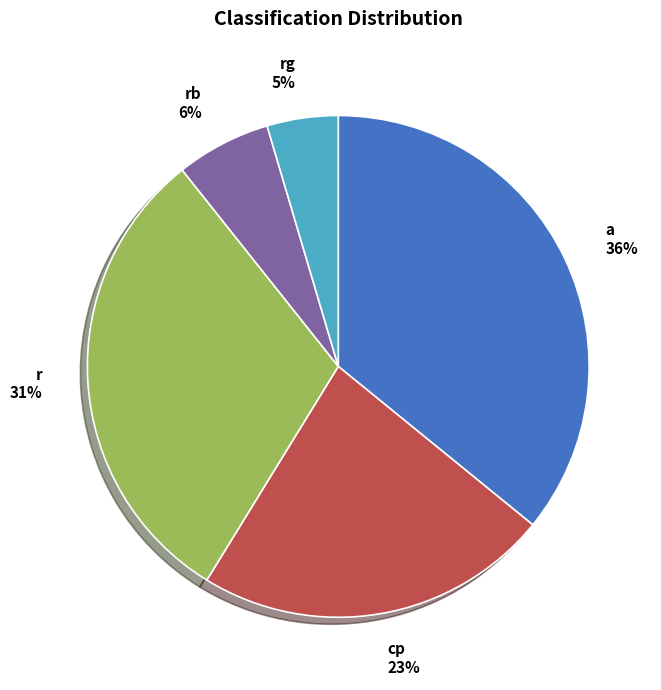

True or false: rb accounts for 11% of the total.

False